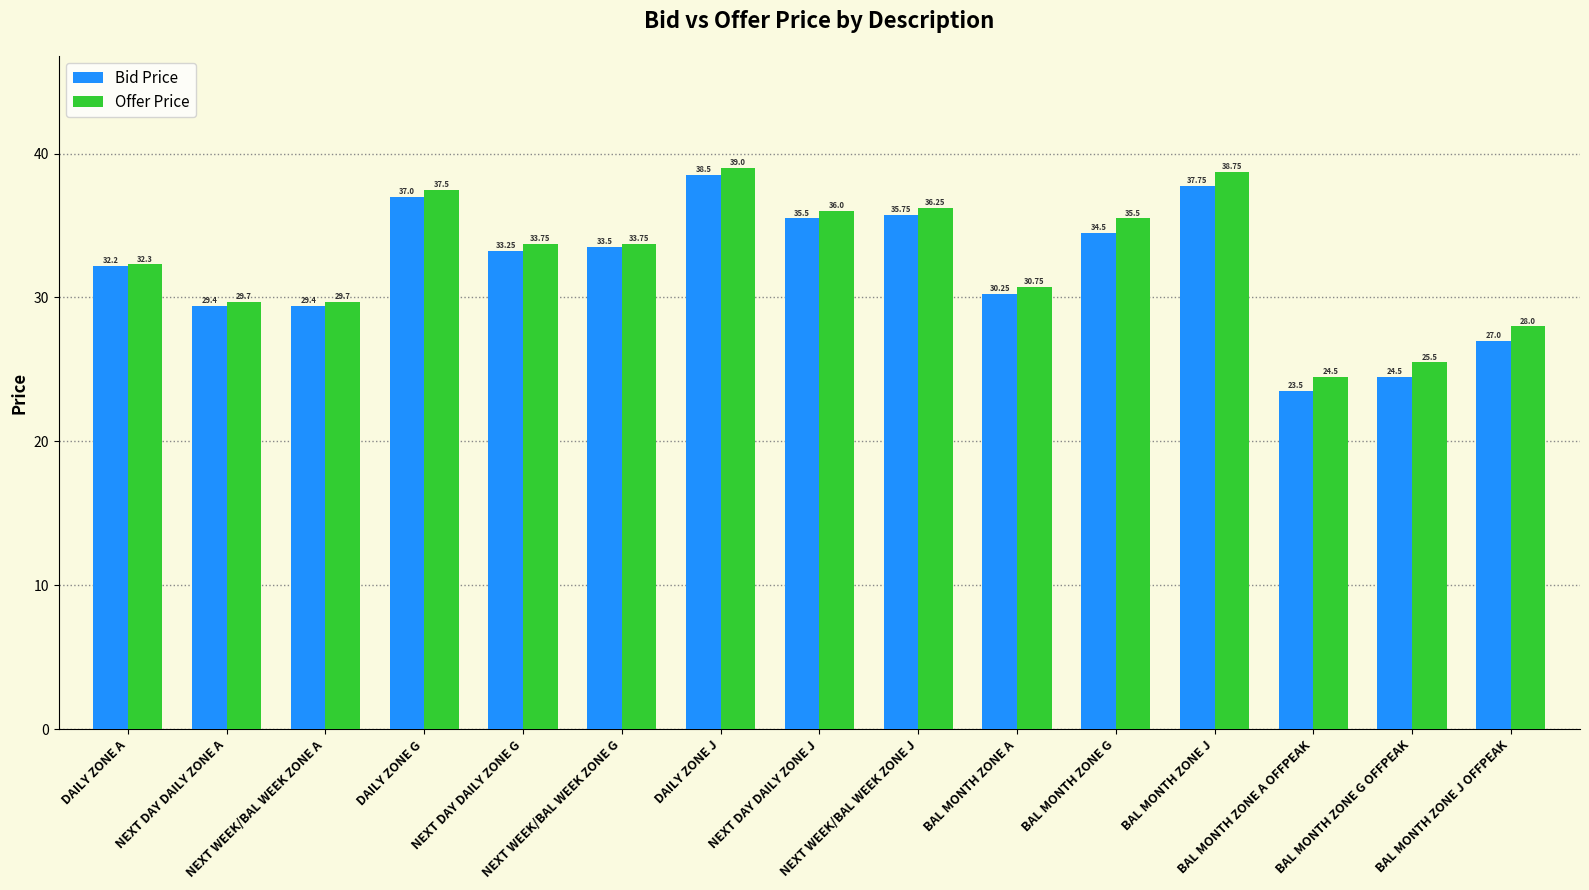

Rank the series by their maximum value, from lowest to highest.

Bid Price, Offer Price